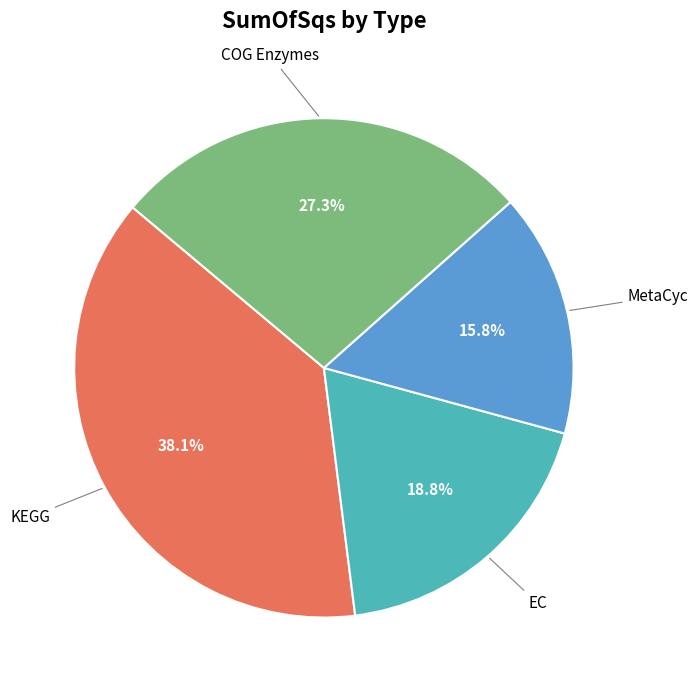

Does any single category account for the majority?

No